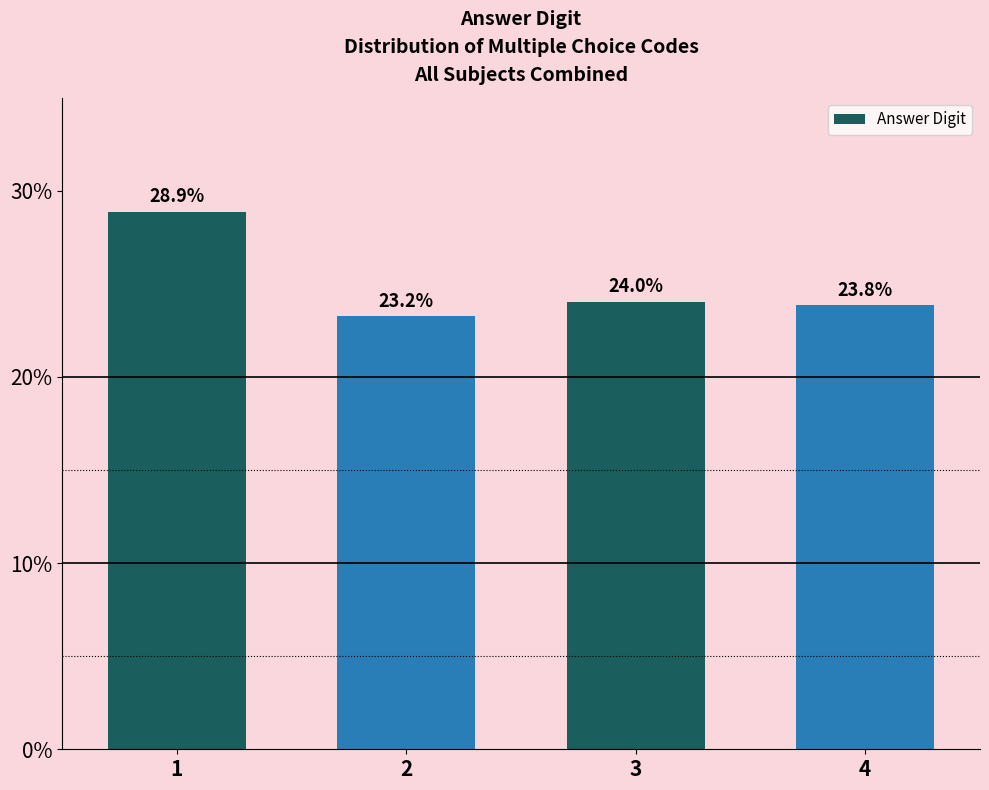

Reading right to left, extract all data points from this chart.

4=23.8	3=24.0	2=23.2	1=28.9